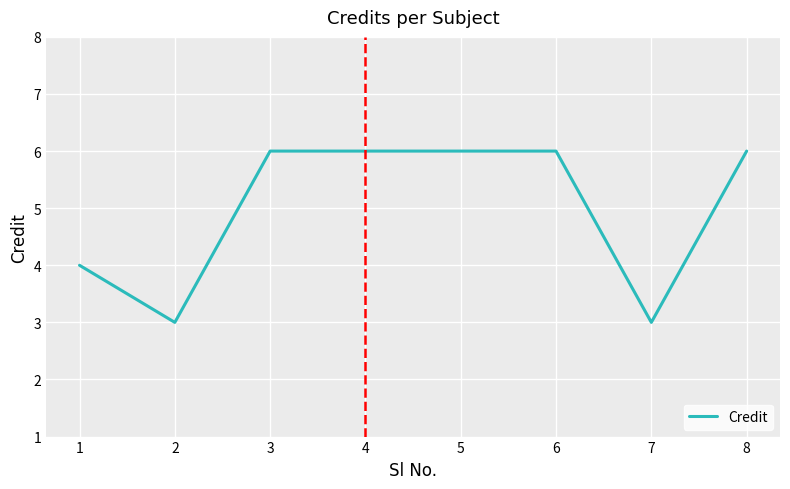

True or false: the data shows 6 at 3.

True